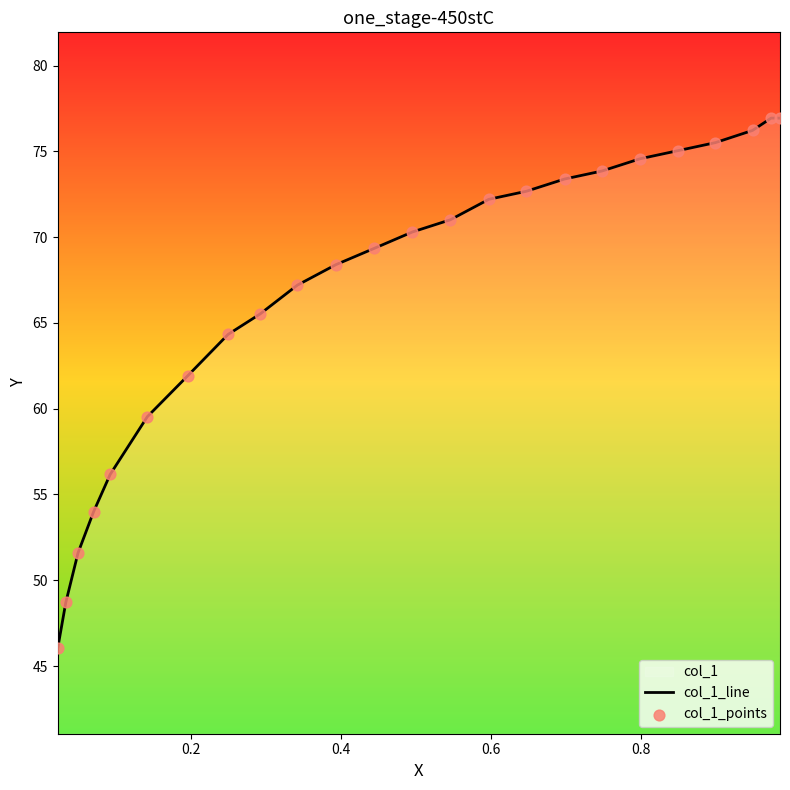

What is the greatest value displayed?

76.9